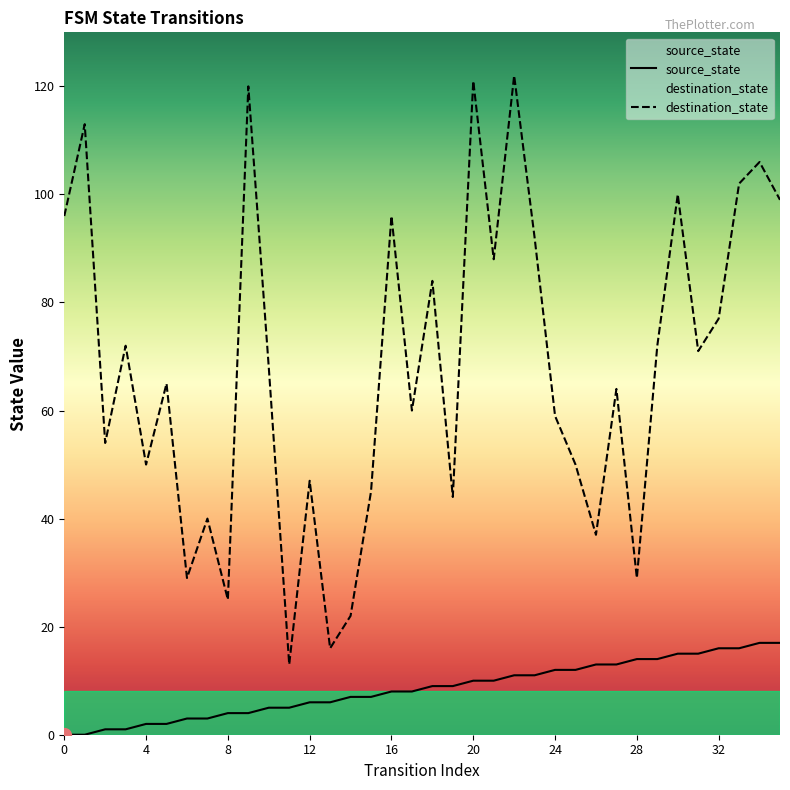

List the series in order of their peak value, lowest first.

source_state, destination_state